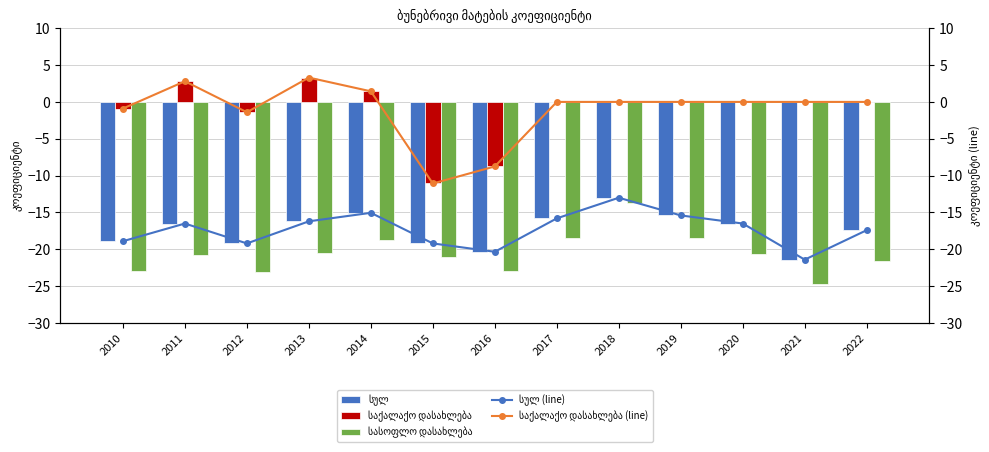

What is the smallest value displayed?

-24.7